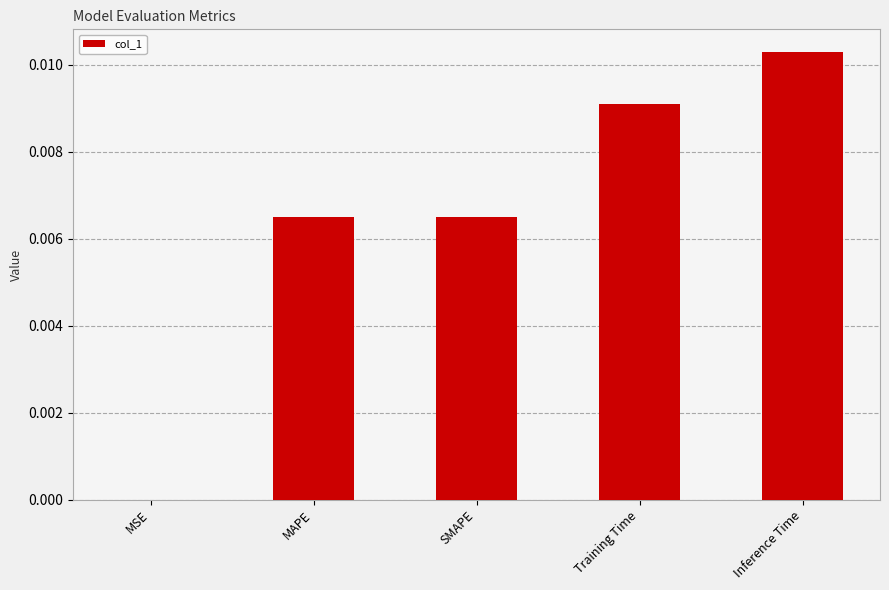

Between MSE and MAPE, which is larger?

MAPE